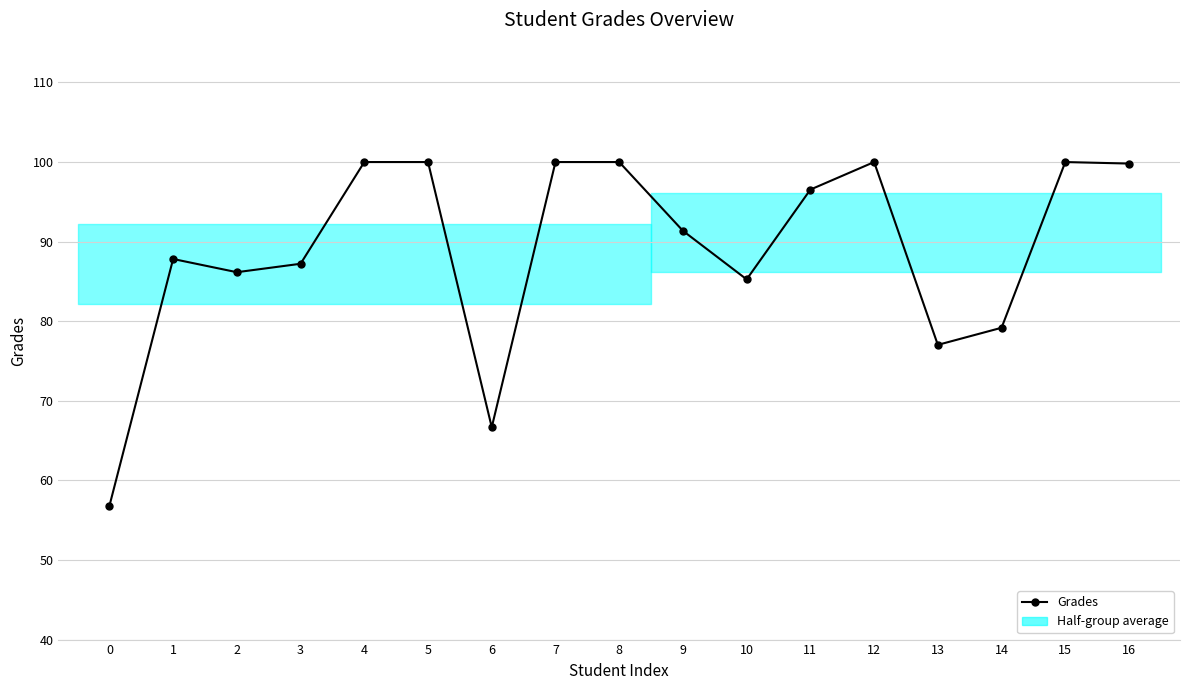

What is the change in value from 6 to 10?

+18.6